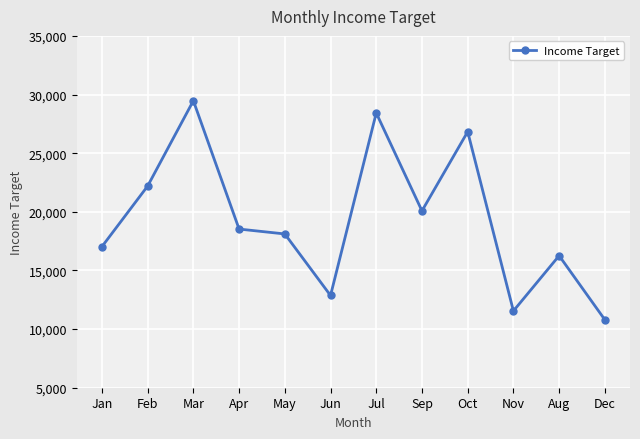

Where is the data nearest to the value 20133?

Sep